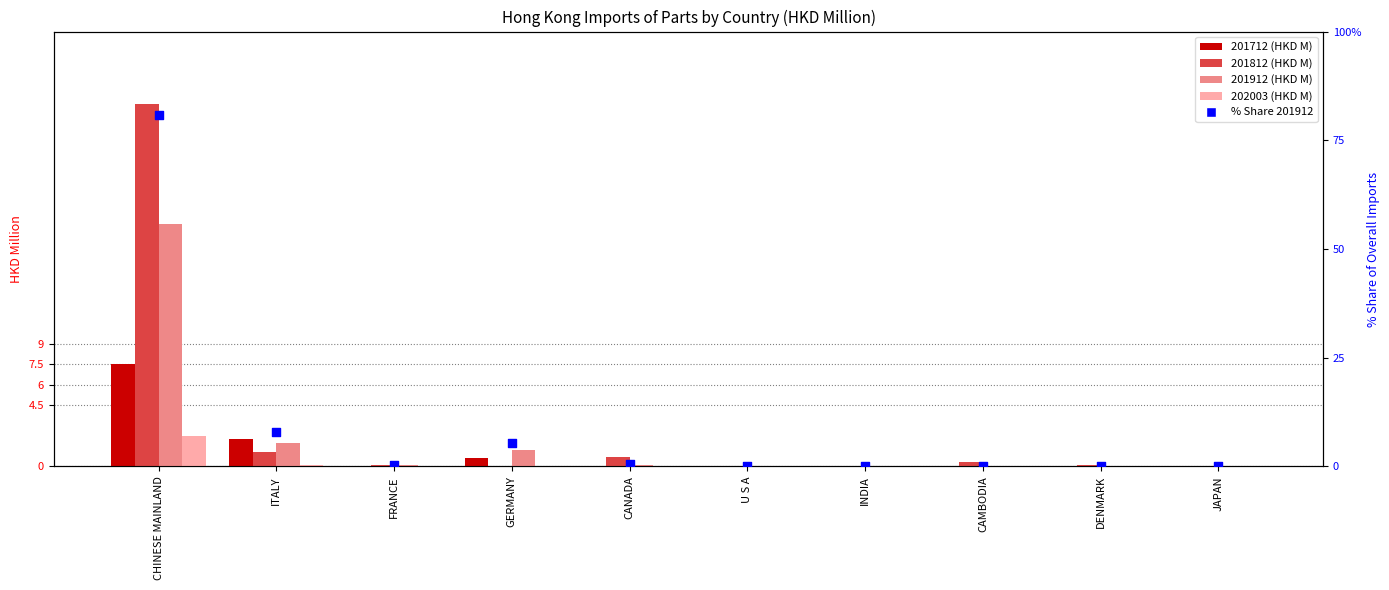

Which series has the widest spread of Y values?

% Share 201912